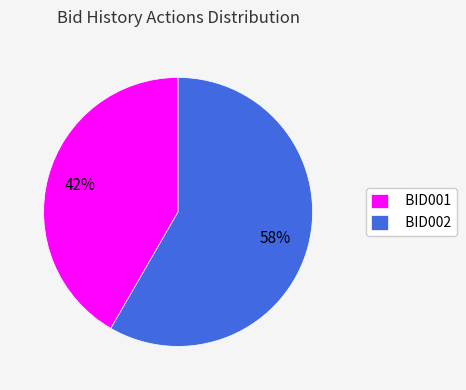

Which category has the biggest portion of the pie?

BID002